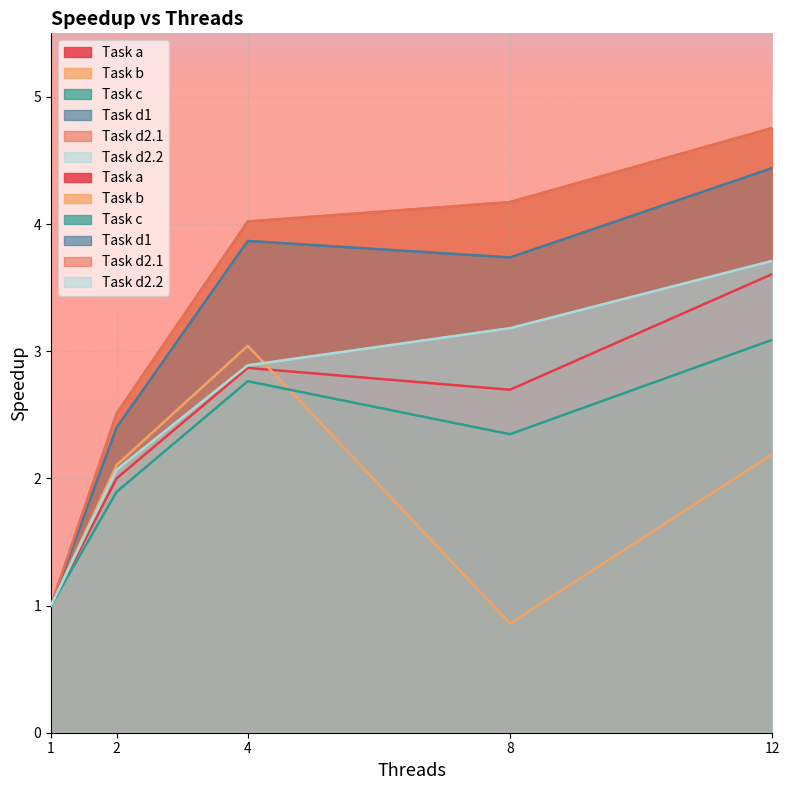

True or false: Task d1 has a value of 3.9 at 2.

False